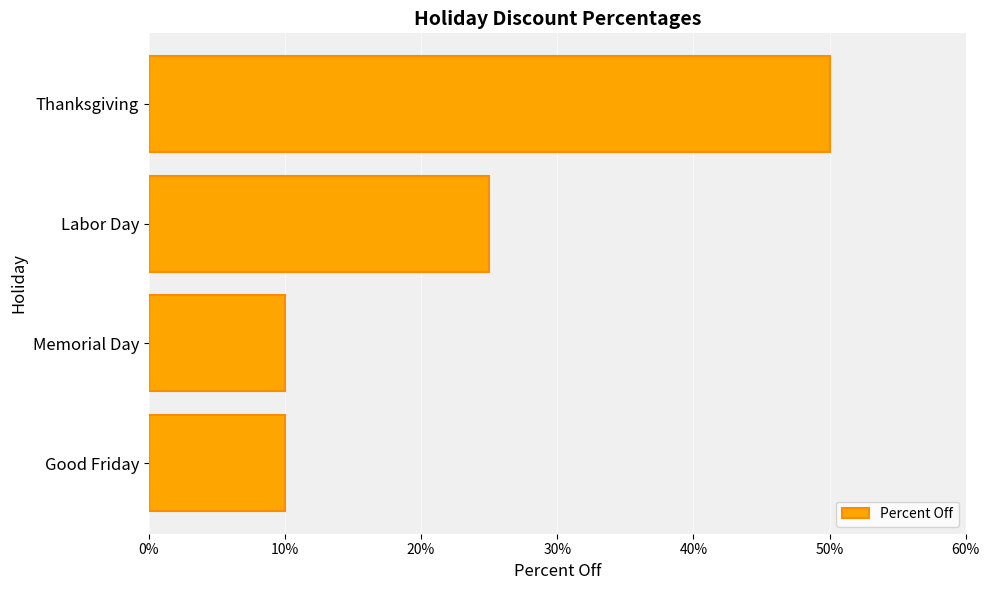

Which label corresponds to the largest value in the chart?

Thanksgiving